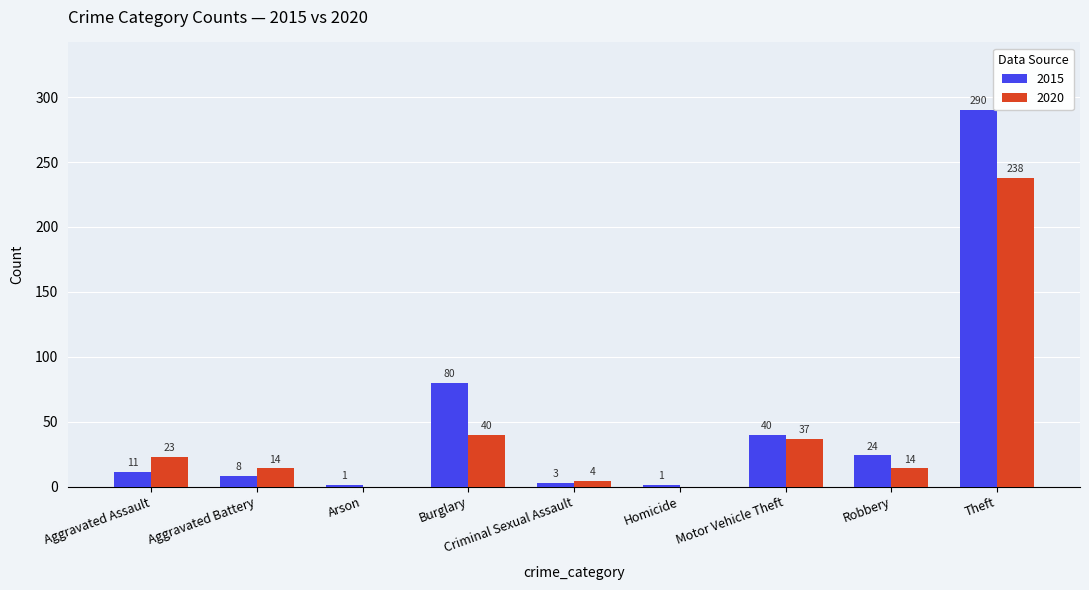

What is the difference between the 2020 values at Homicide and Aggravated Assault?

23